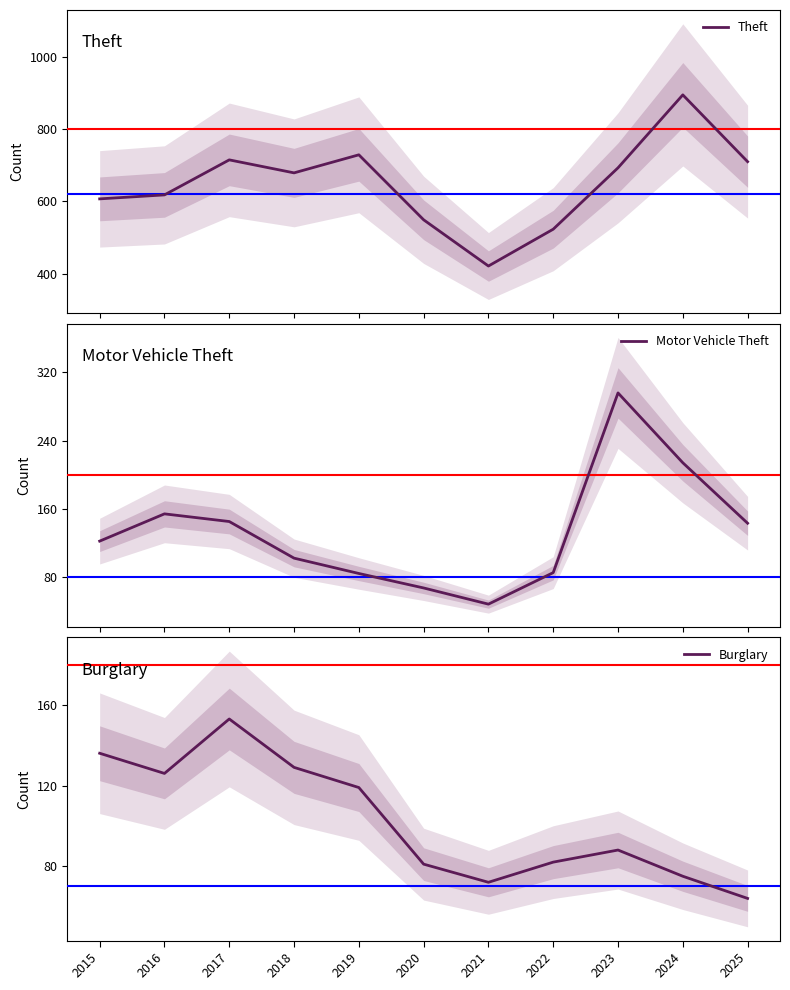

Does the chart have visible grid lines?

No